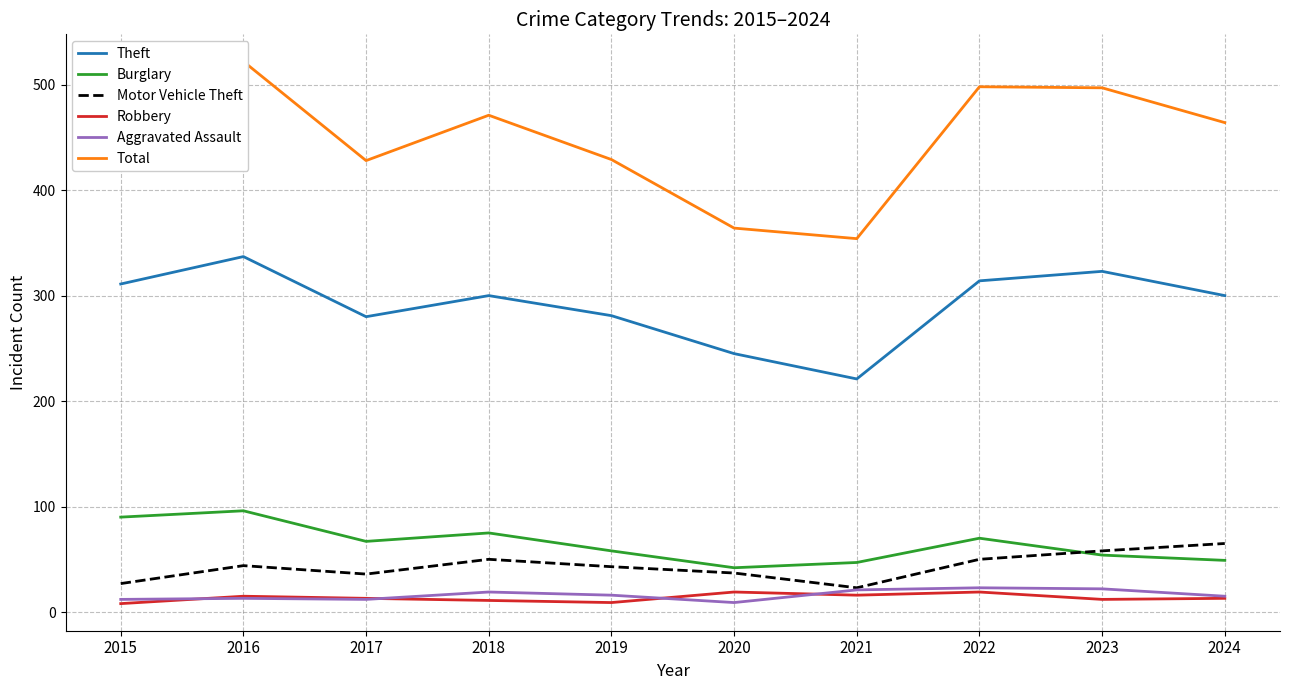

What is the difference between the second highest and minimum values in the Total series?

144